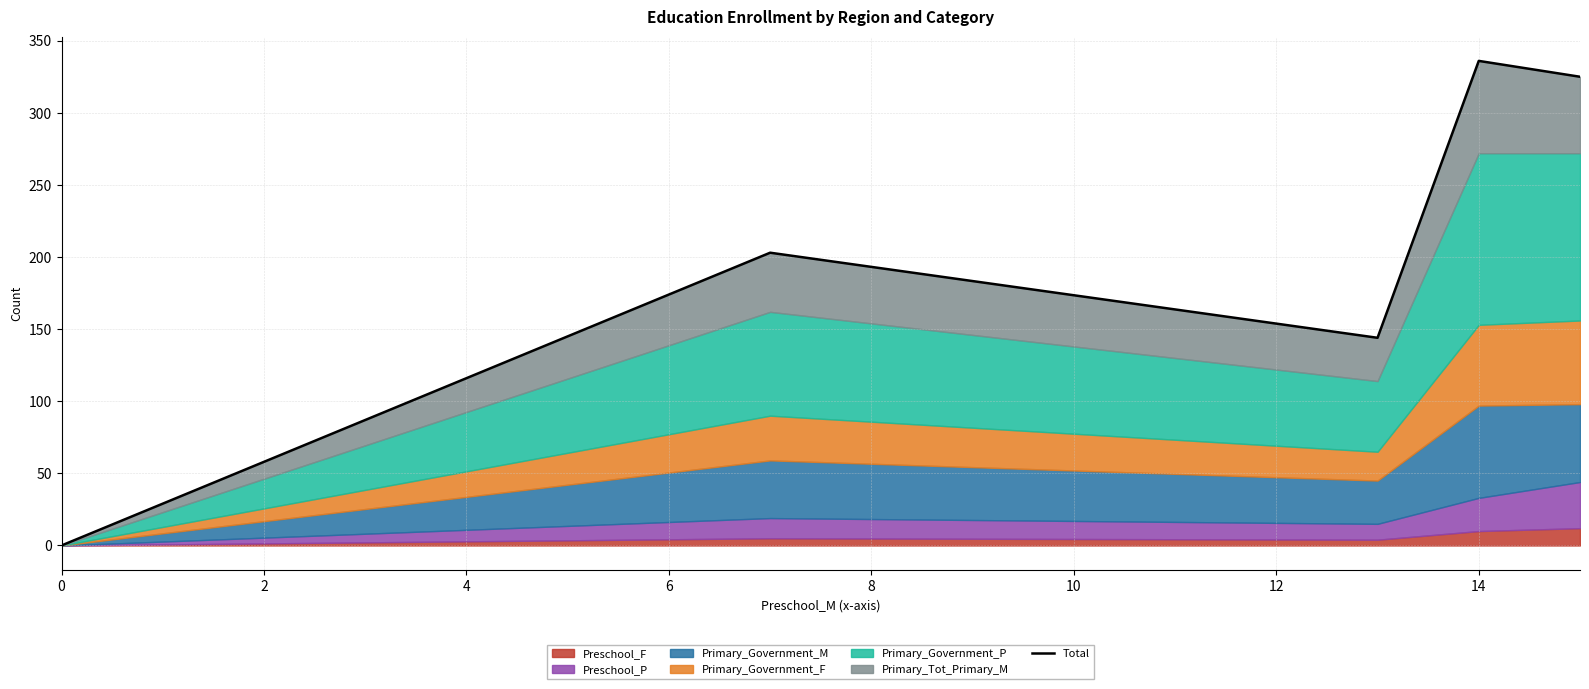

Reading left to right, what are all the values shown in this chart?

0	0	203	144	336	325